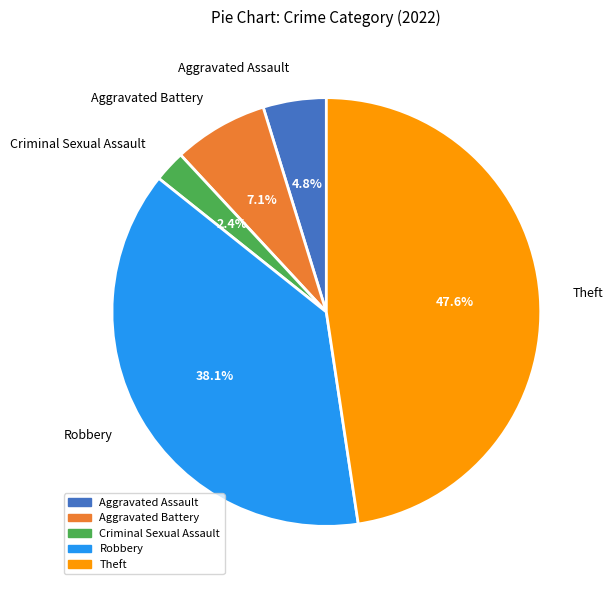

To the nearest percent, what portion does Theft represent?

48%